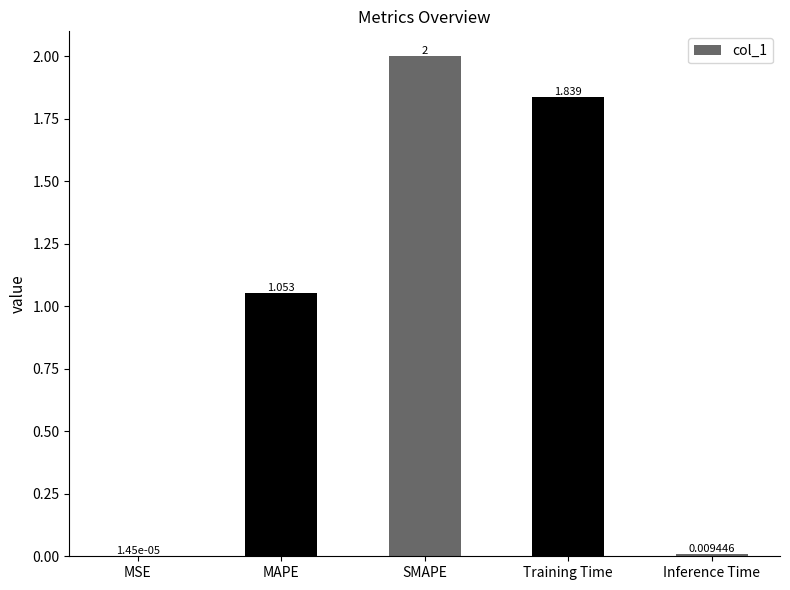

At which label does the data first exceed 1?

MAPE